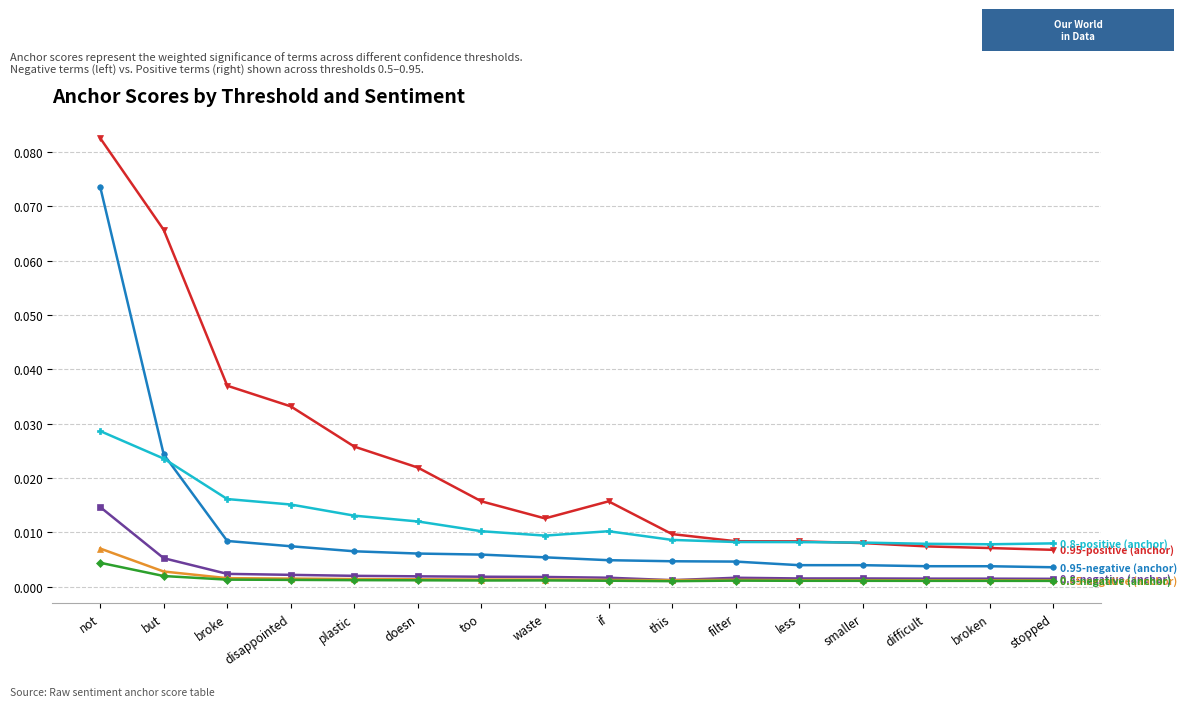

At which category is the sum across all series the highest?

not